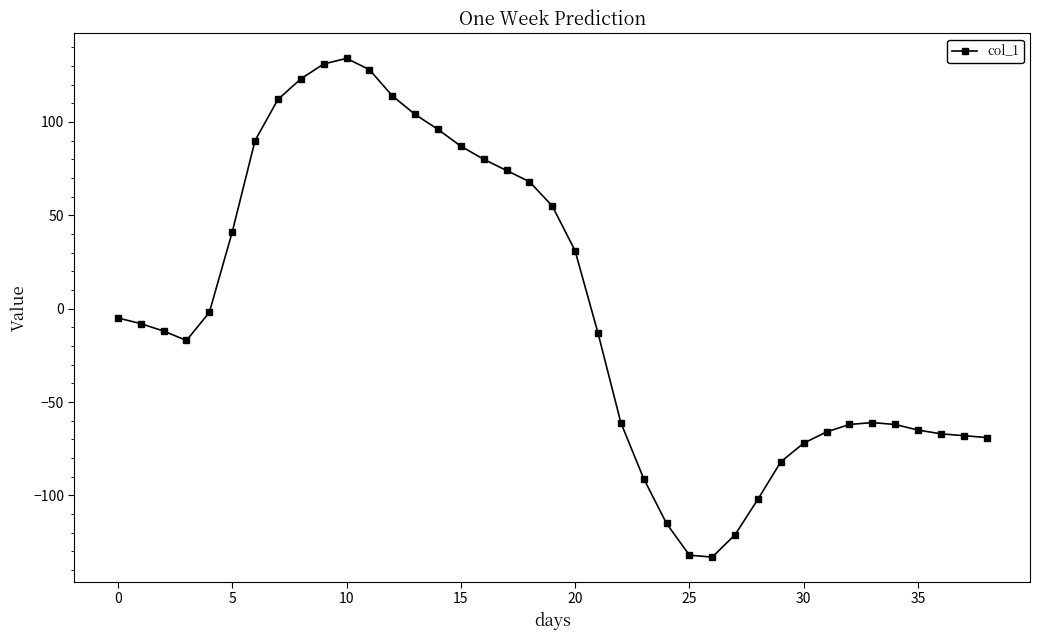

What is the difference between the maximum and minimum values?

267